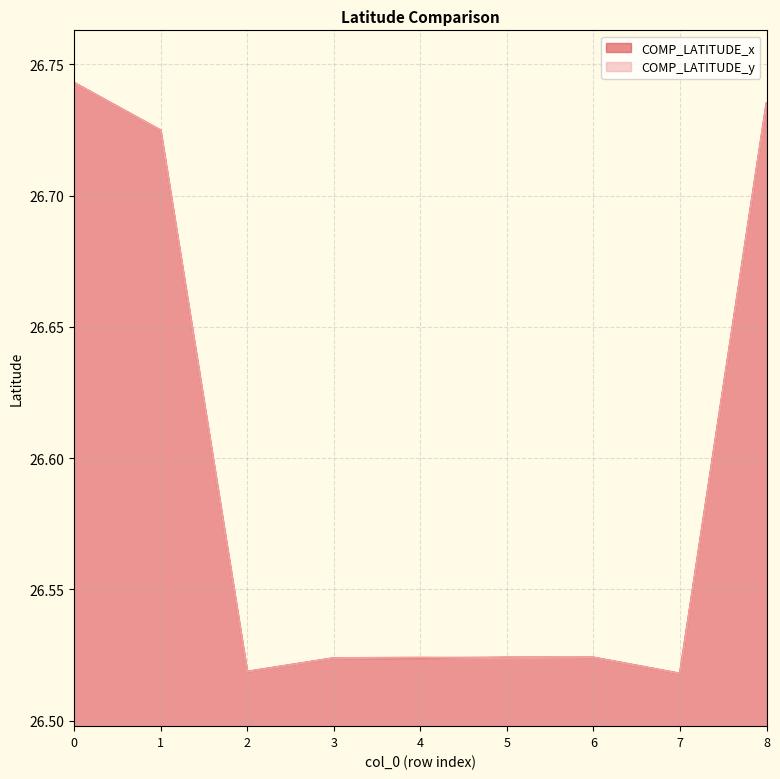

At which category does COMP_LATITUDE_x reach its first local valley?

2